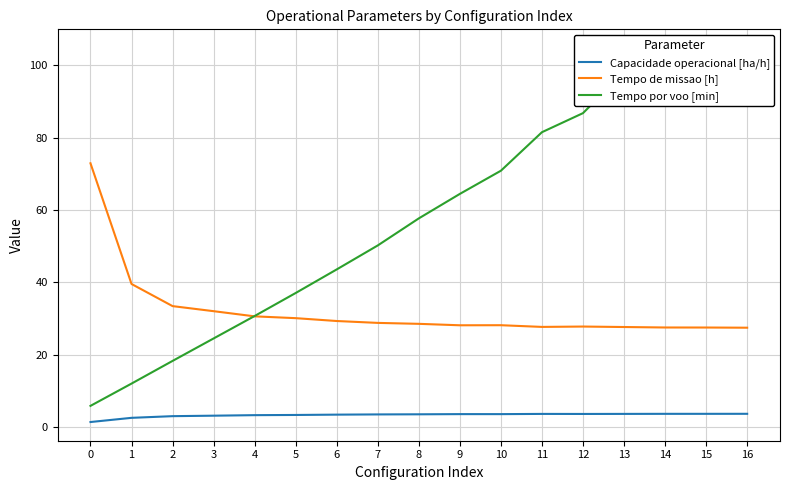

What is the approximate value of Tempo por voo [min] at 5?

37.0